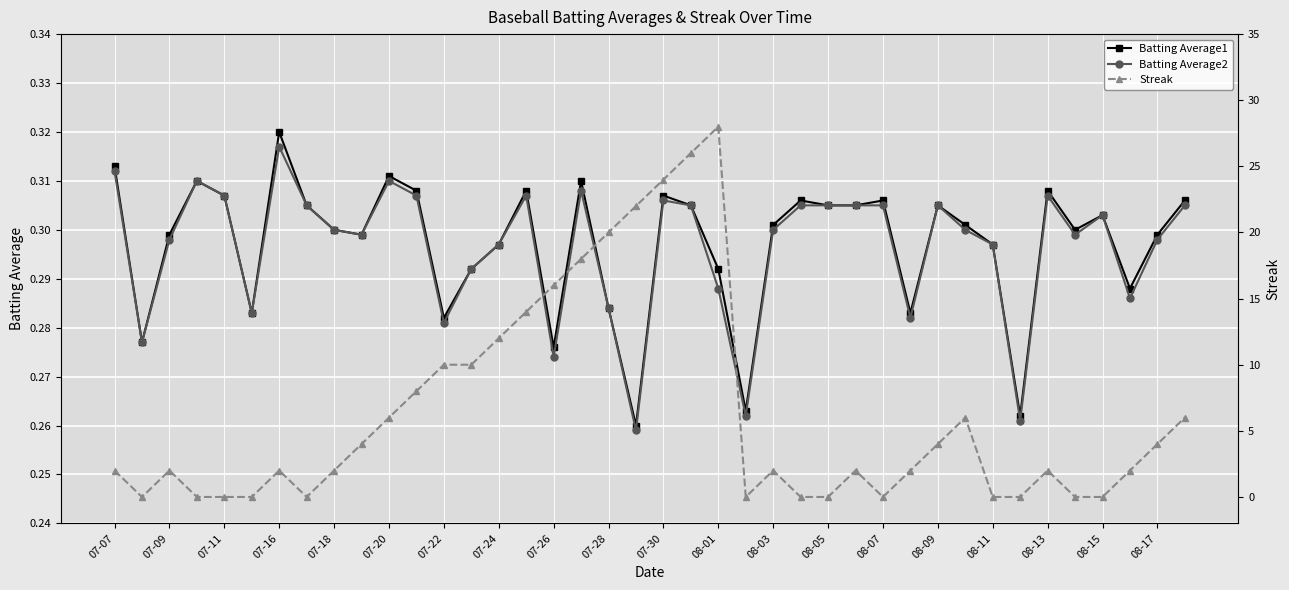

The Batting Average1 series shows 0.4 at 07-18. True or false?

False